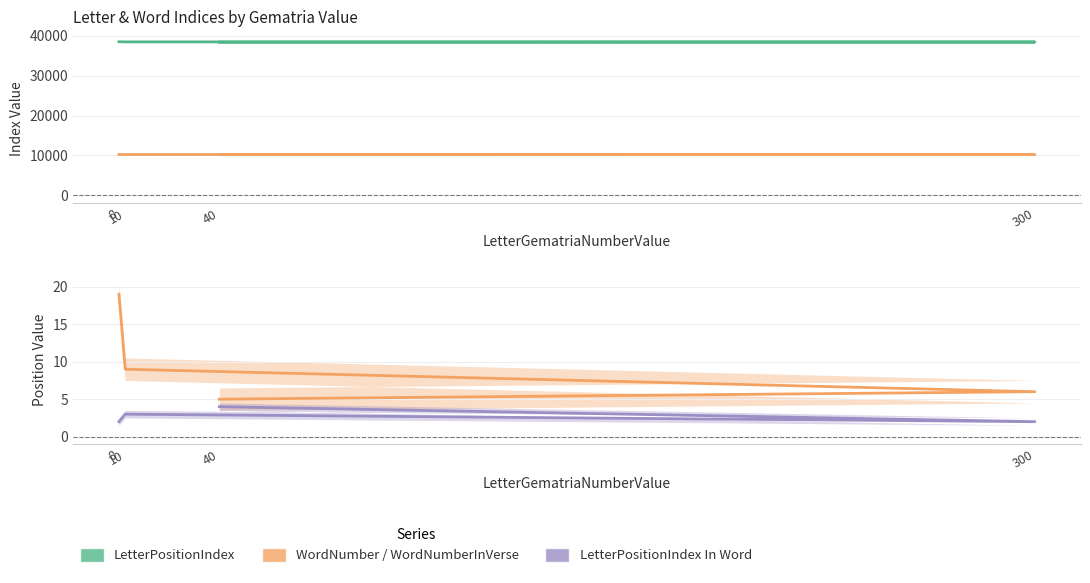

What is the label of the 4th point from the left?

8